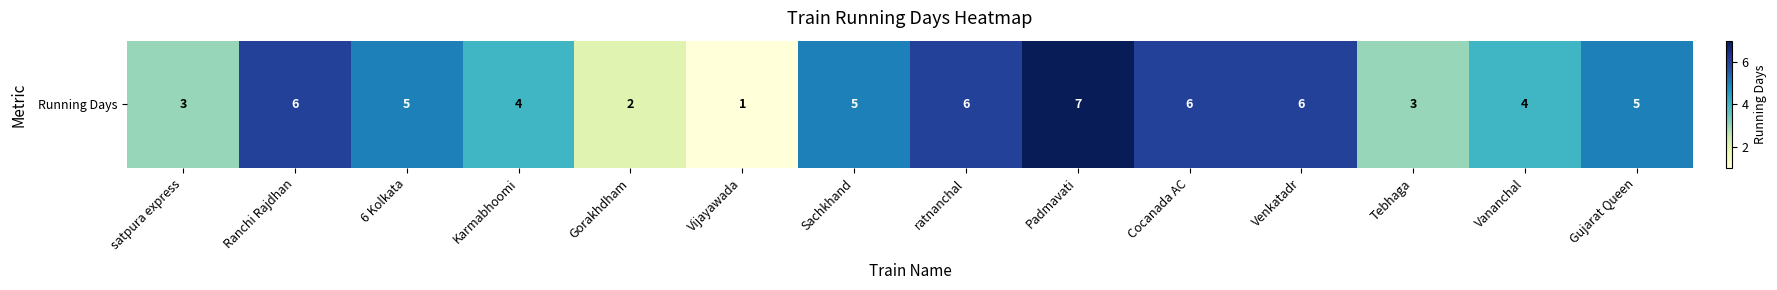

How many data points are less than 5?

6